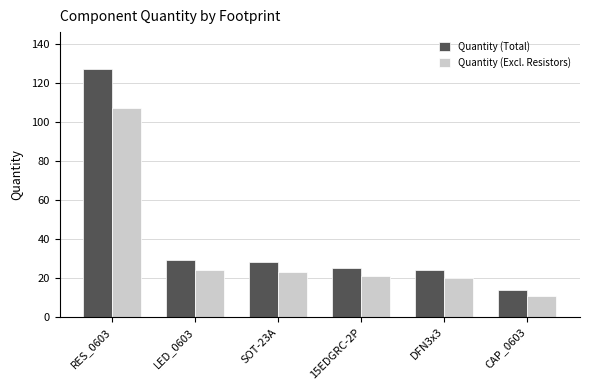

Count the number of categories in the chart.

6